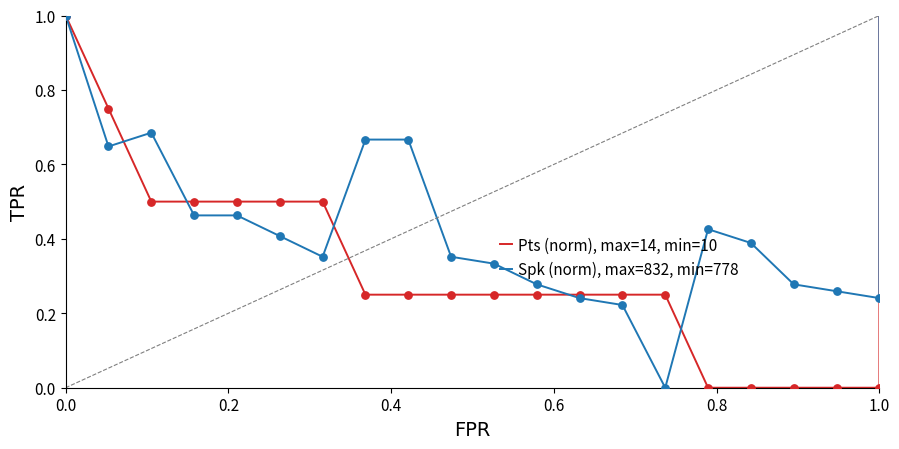

Which series has the largest Y range (max minus min)?

Pts (norm), max=14, min=10